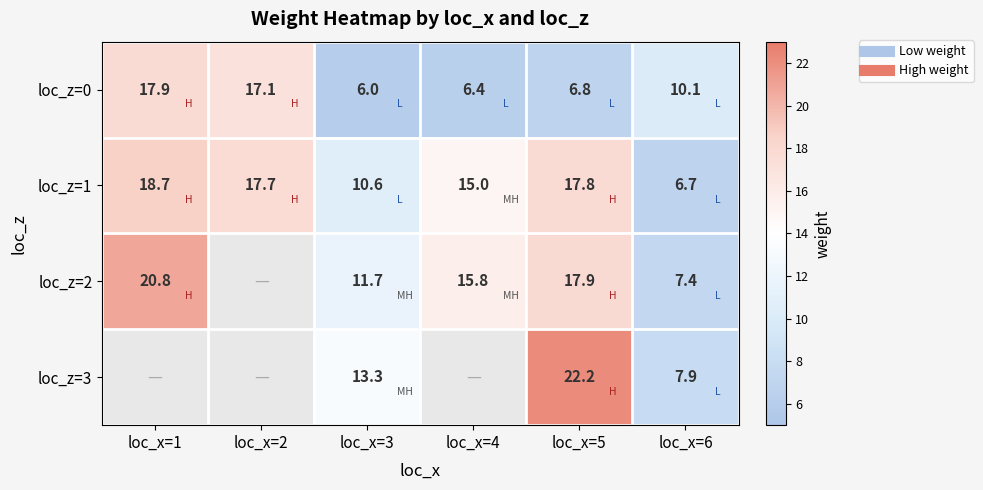

Which label corresponds to the largest value in the chart?

loc_x=5